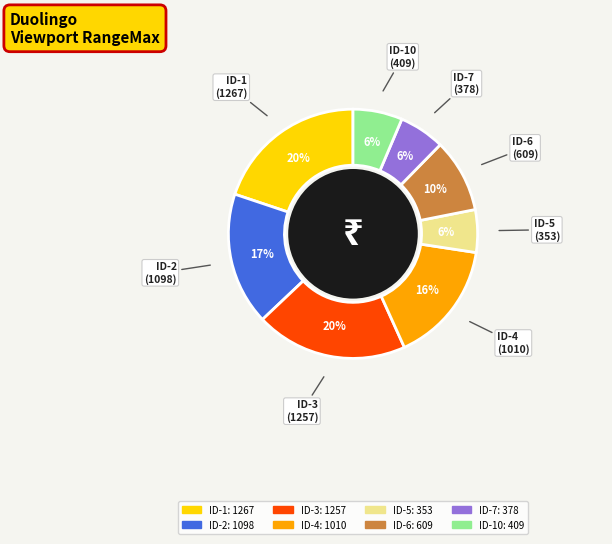

To the nearest percent, what is the difference between the largest and smallest slice percentages?

14%